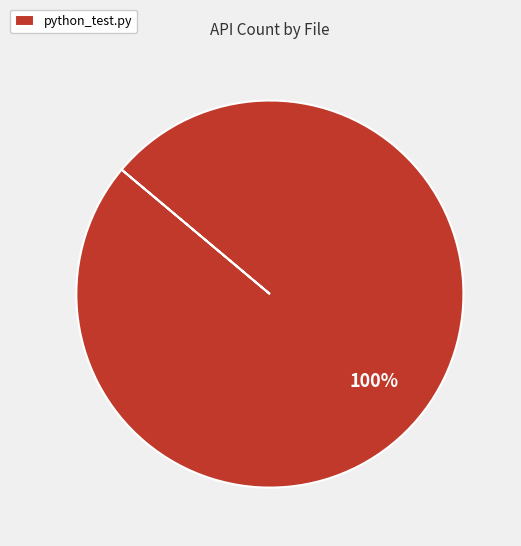

Rank the categories by value from lowest to highest.

python_test.py